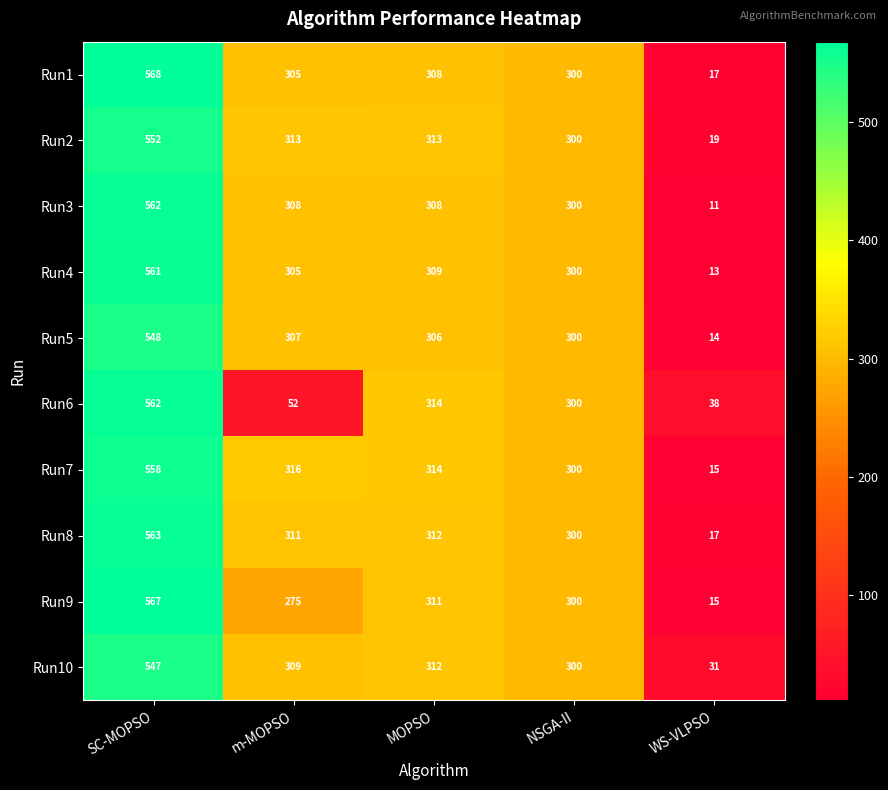

The value of Run7 at WS-VLPSO is 6. True or false?

False